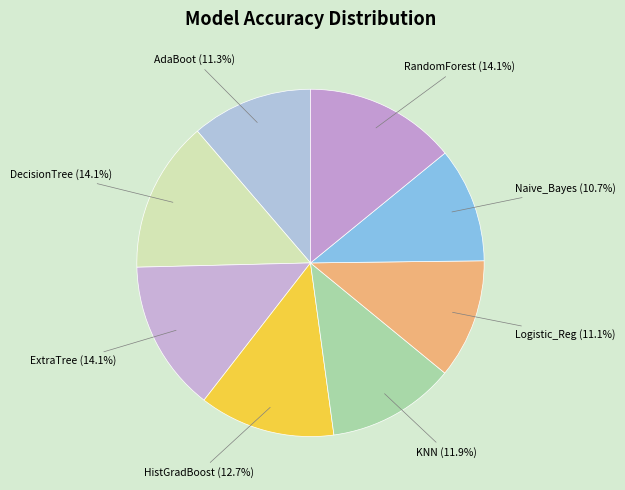

Between Naive_Bayes and HistGradBoost, which is larger?

HistGradBoost